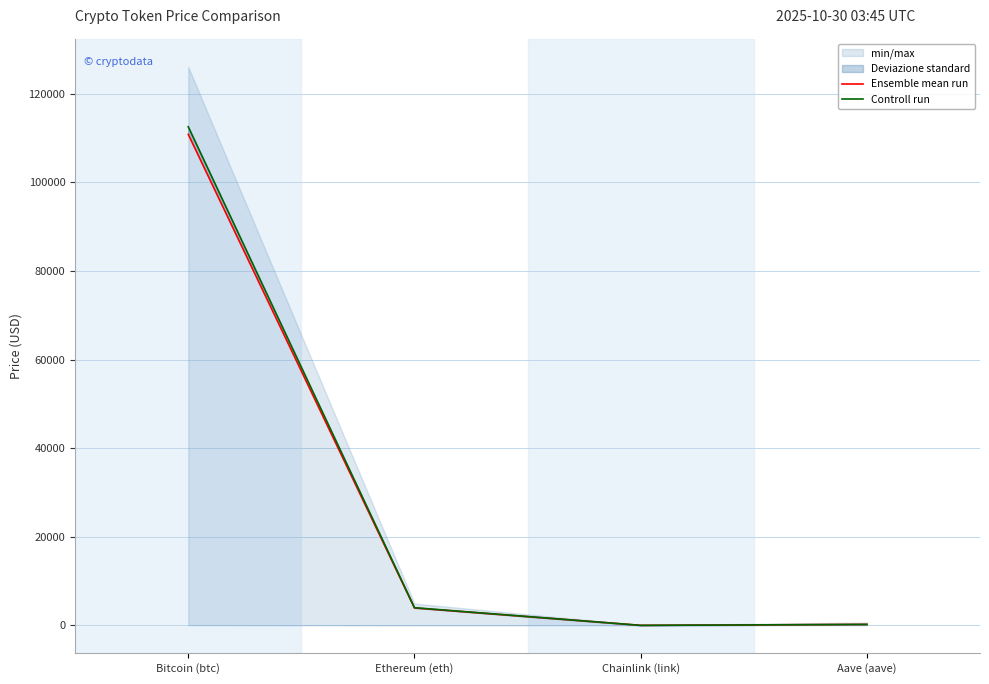

Which series has the largest total across all categories?

Controll run